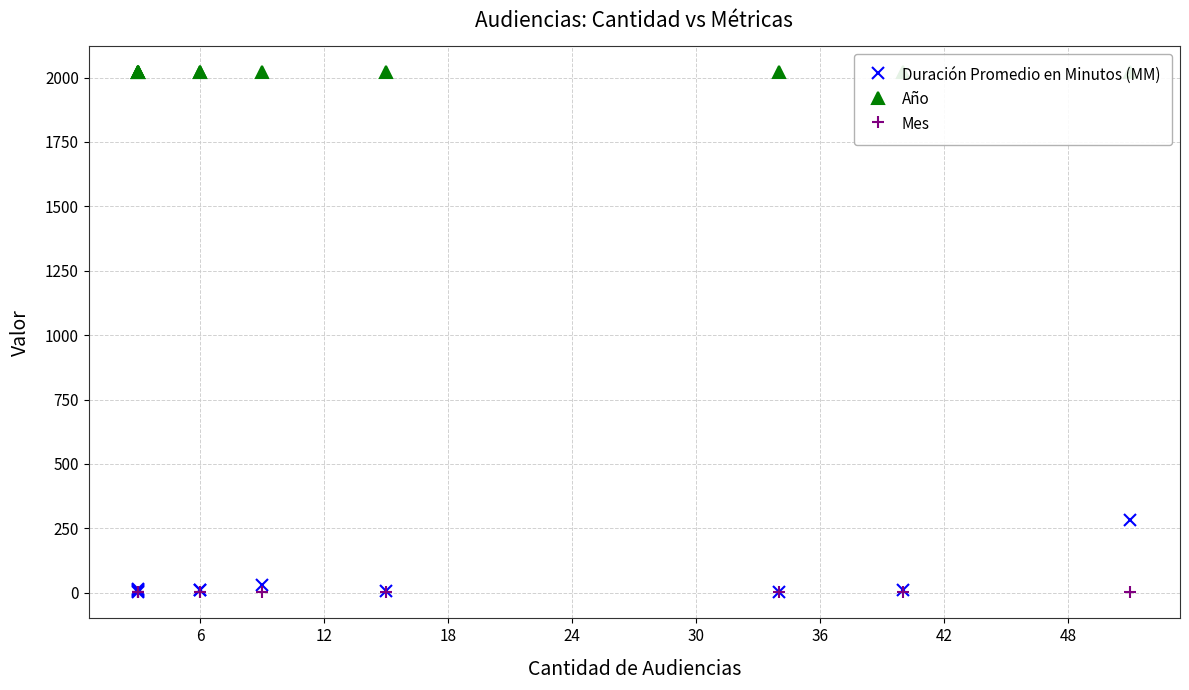

Which series has the widest spread of values?

Duración Promedio en Minutos (MM)